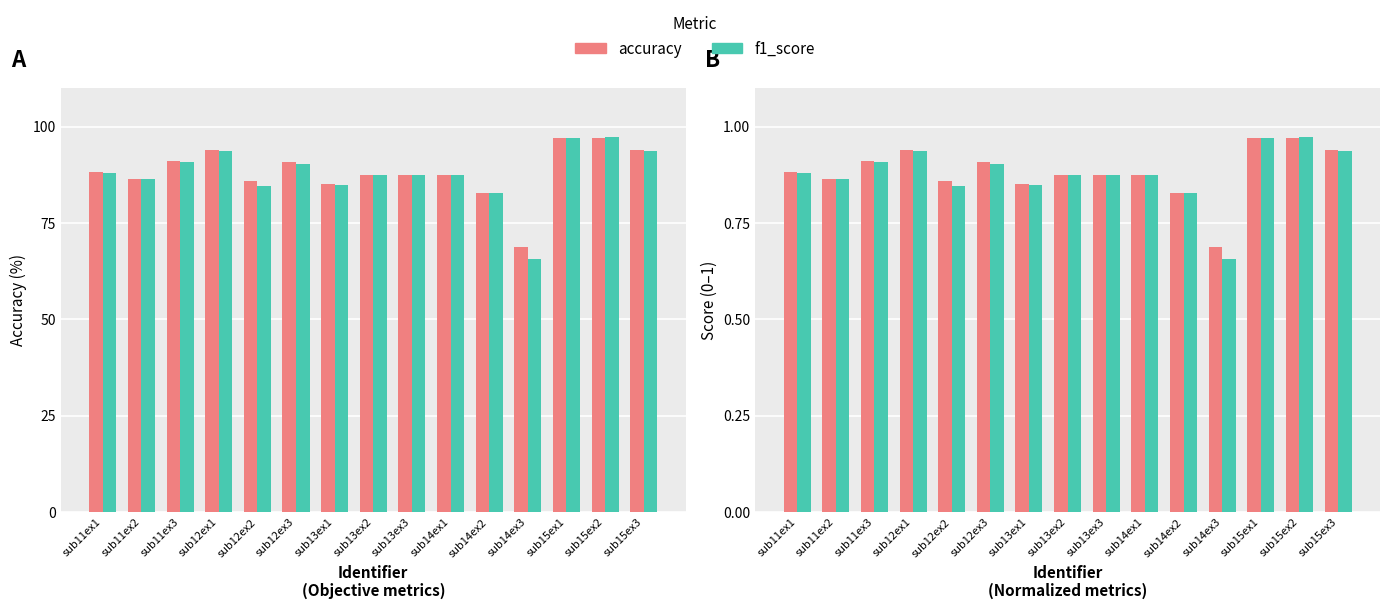

The f1_score (×100) series shows 86.3 at sub11ex2. True or false?

True